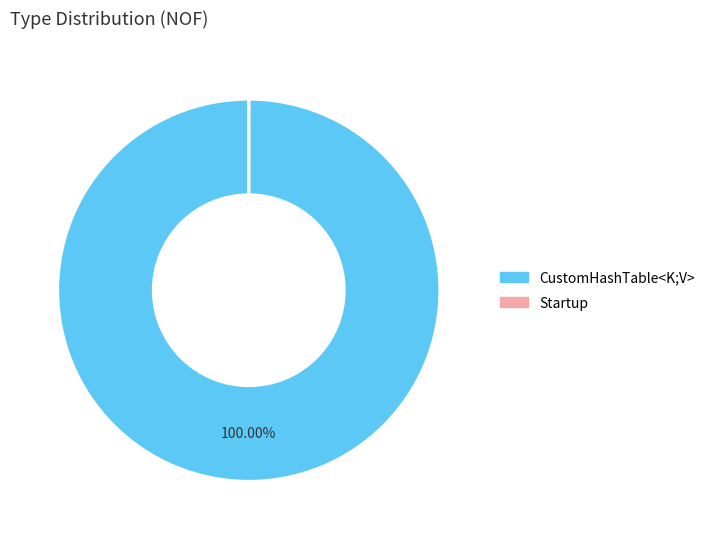

Is there a majority slice in this chart?

Yes